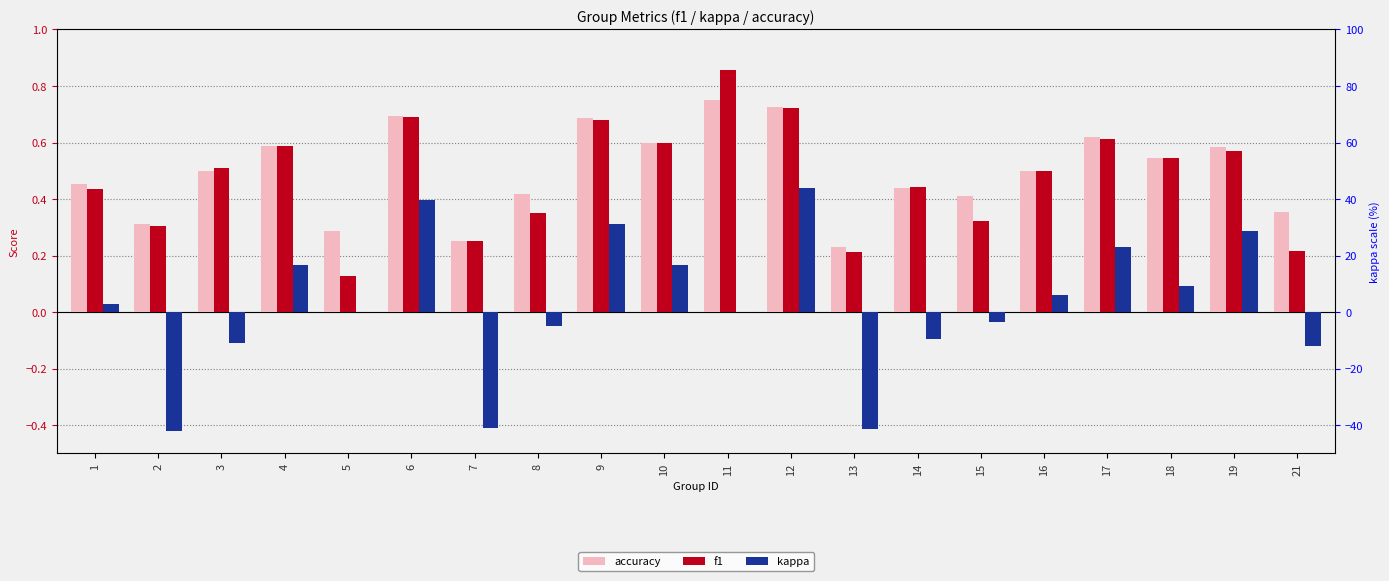

At which label is f1 closest to 0?

5